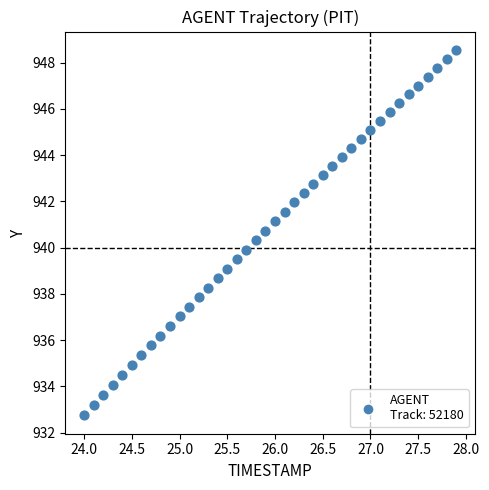

What is the range of X values (max minus min)?

3.9